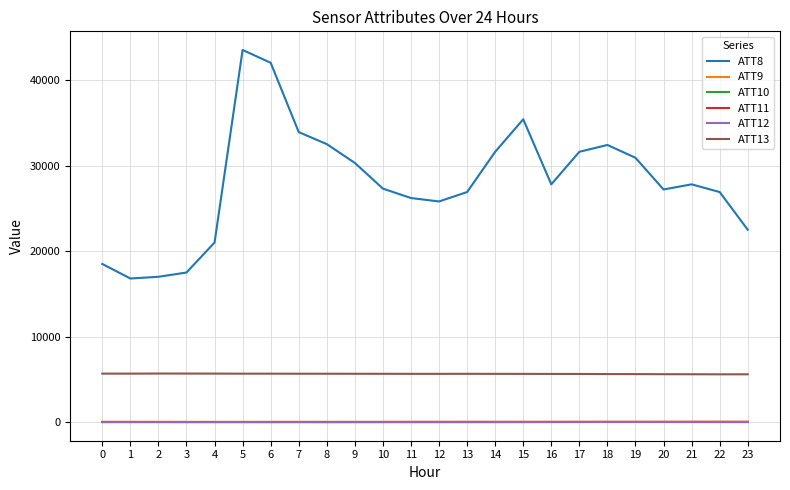

Which series has the largest total across all categories?

ATT8